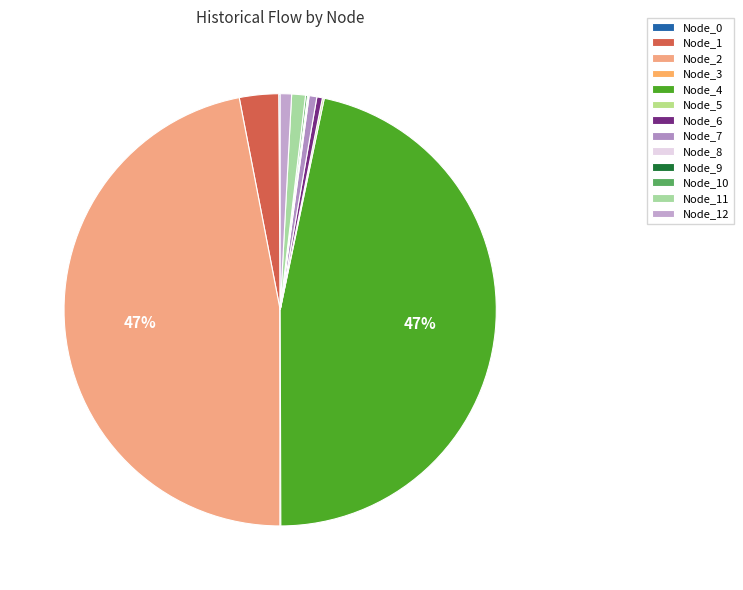

What percentage do Node_0 and Node_7 together represent?

0.7%